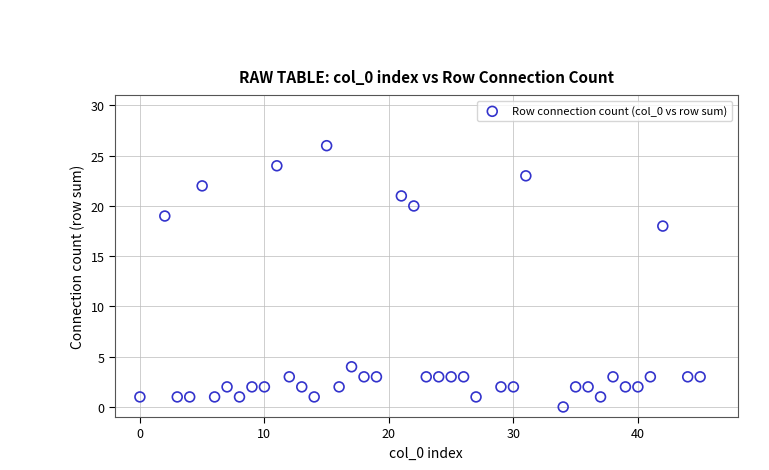

What is the range of X values (max minus min)?

45